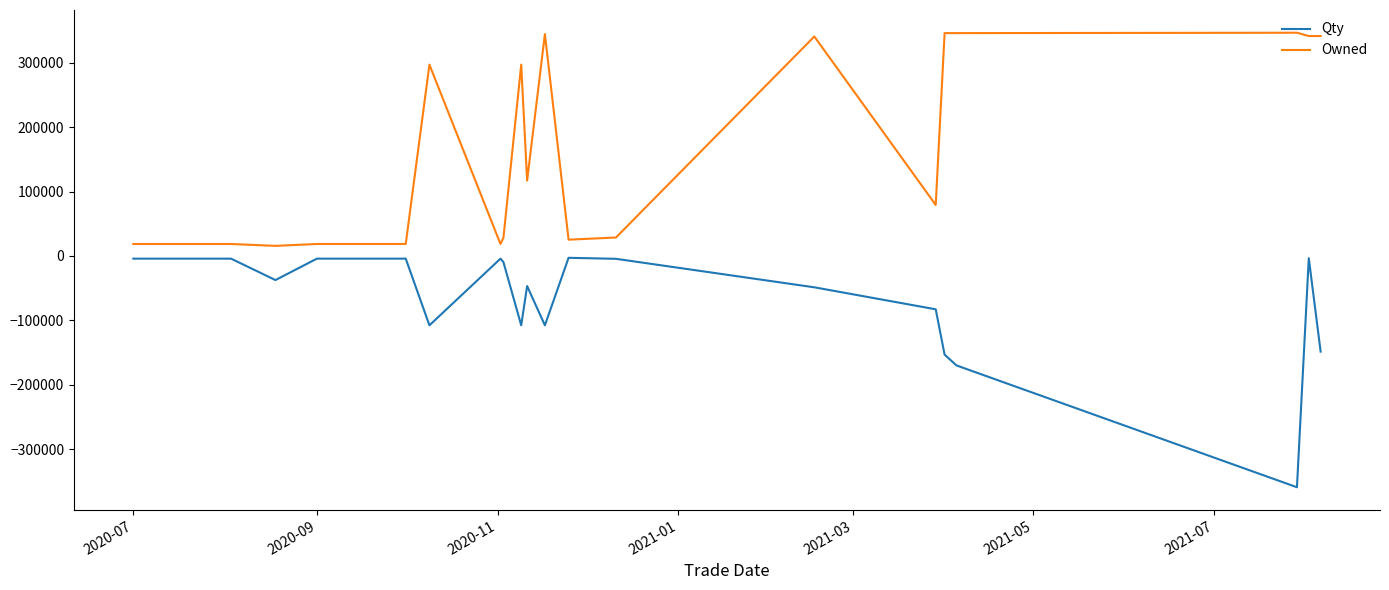

True or false: Owned has more than 1 points higher than both neighbors.

True